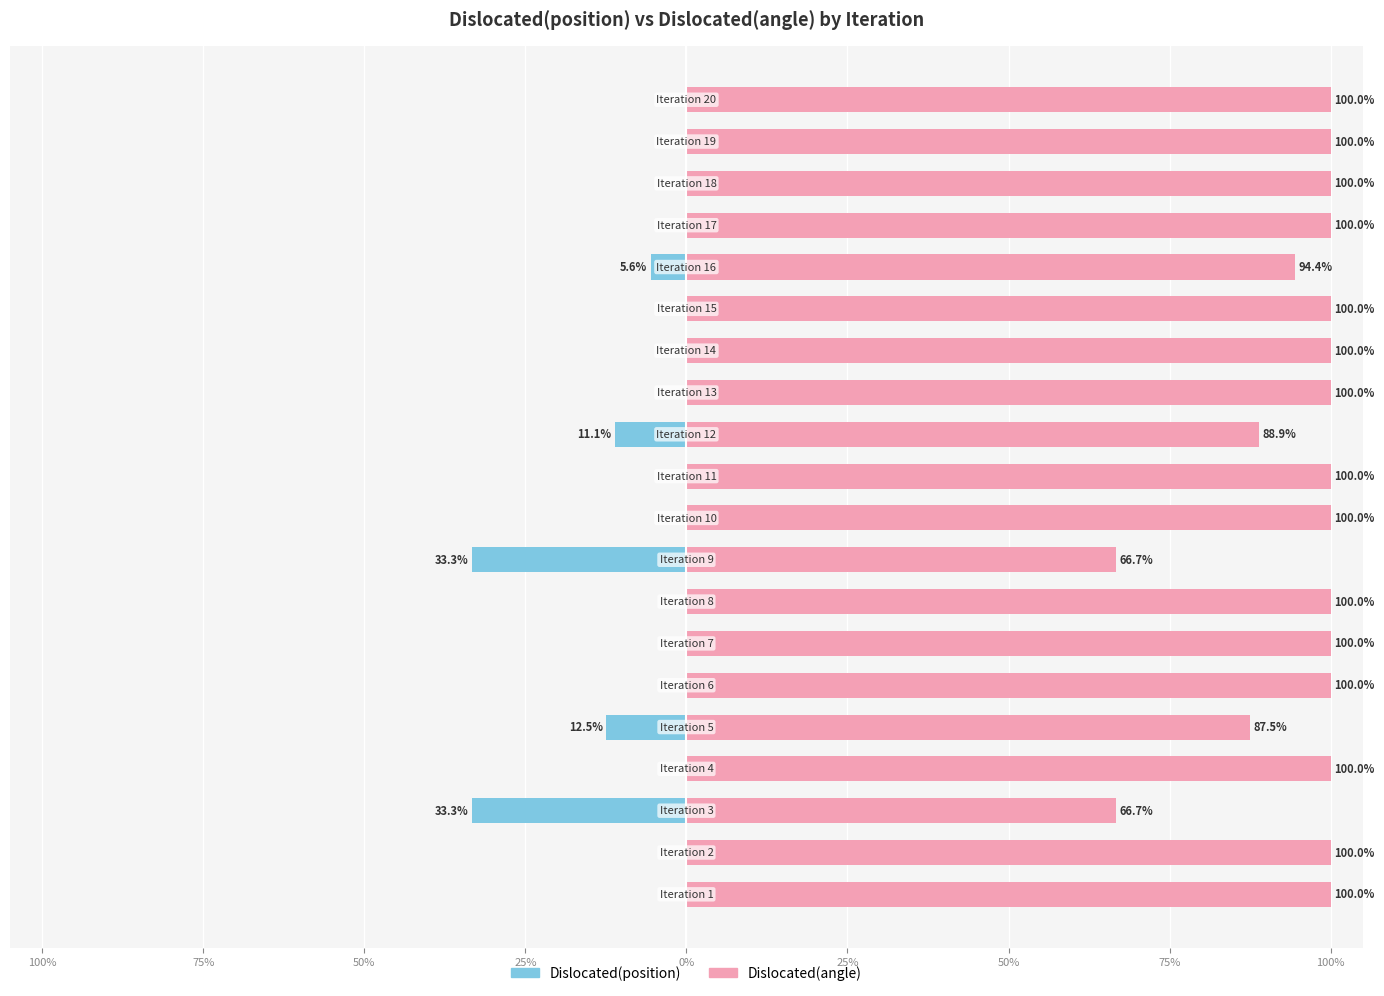

What is the difference between the second highest and minimum values in the Dislocated(angle) series?

33.3